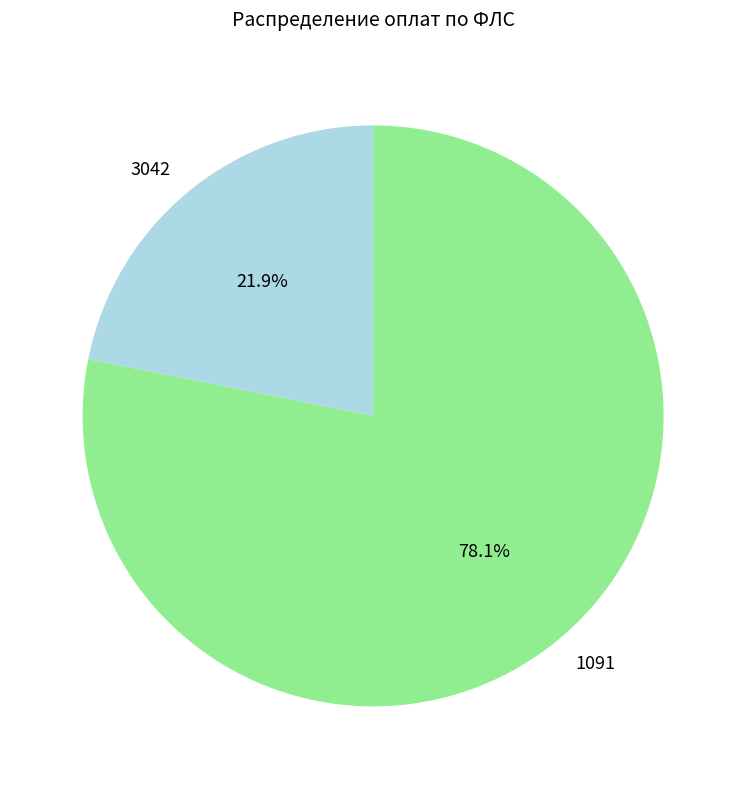

True or false: 1091 accounts for 87% of the total.

False